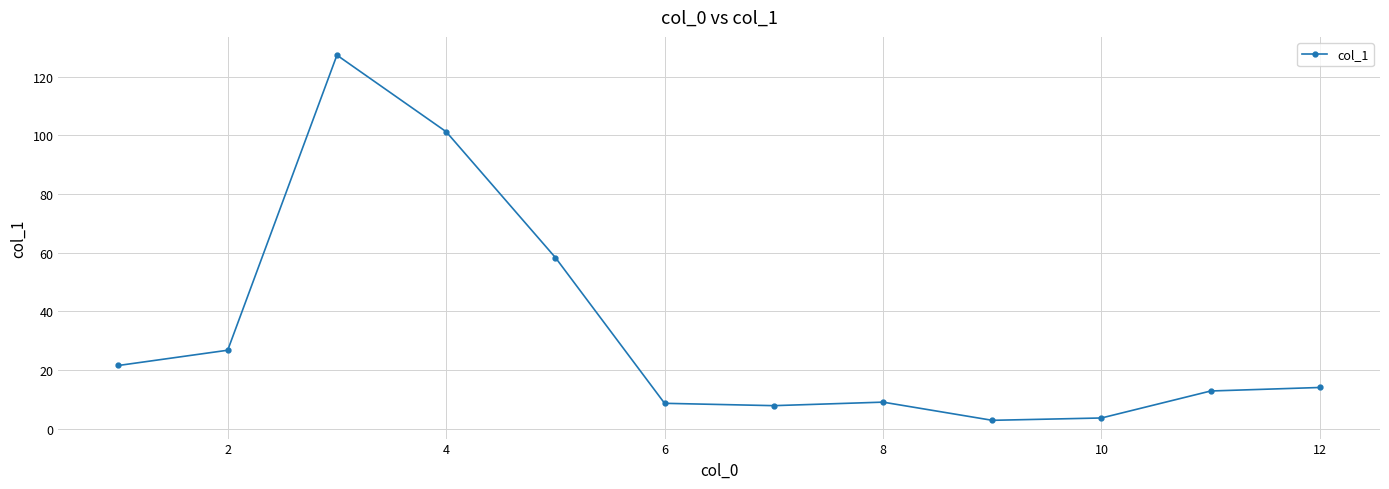

What is the sum of all values?

393.6